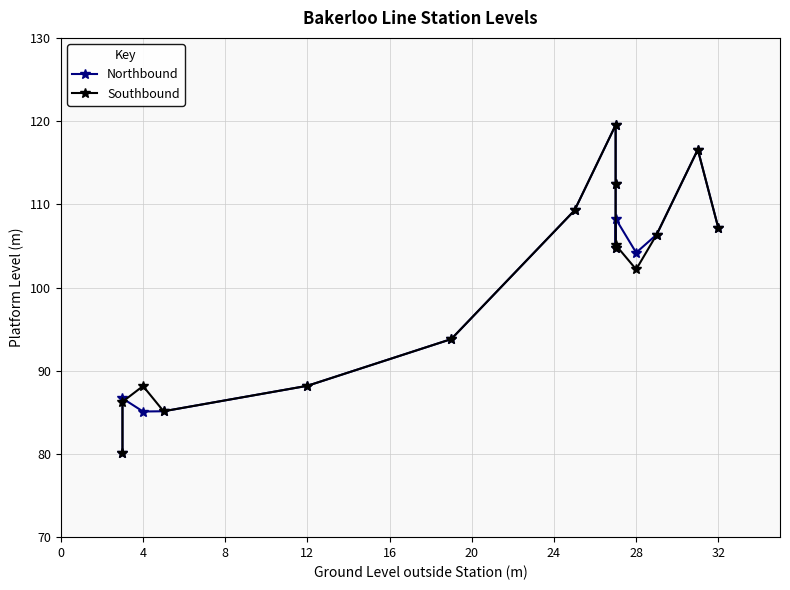

Which series has the largest total across all categories?

Northbound